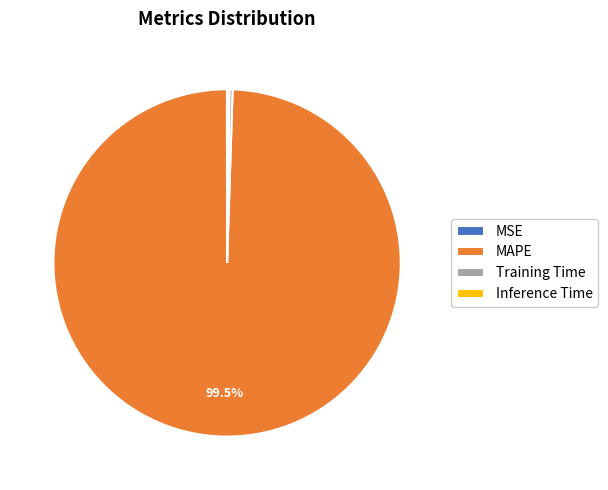

How much of the chart is everything except MAPE?

0.5%